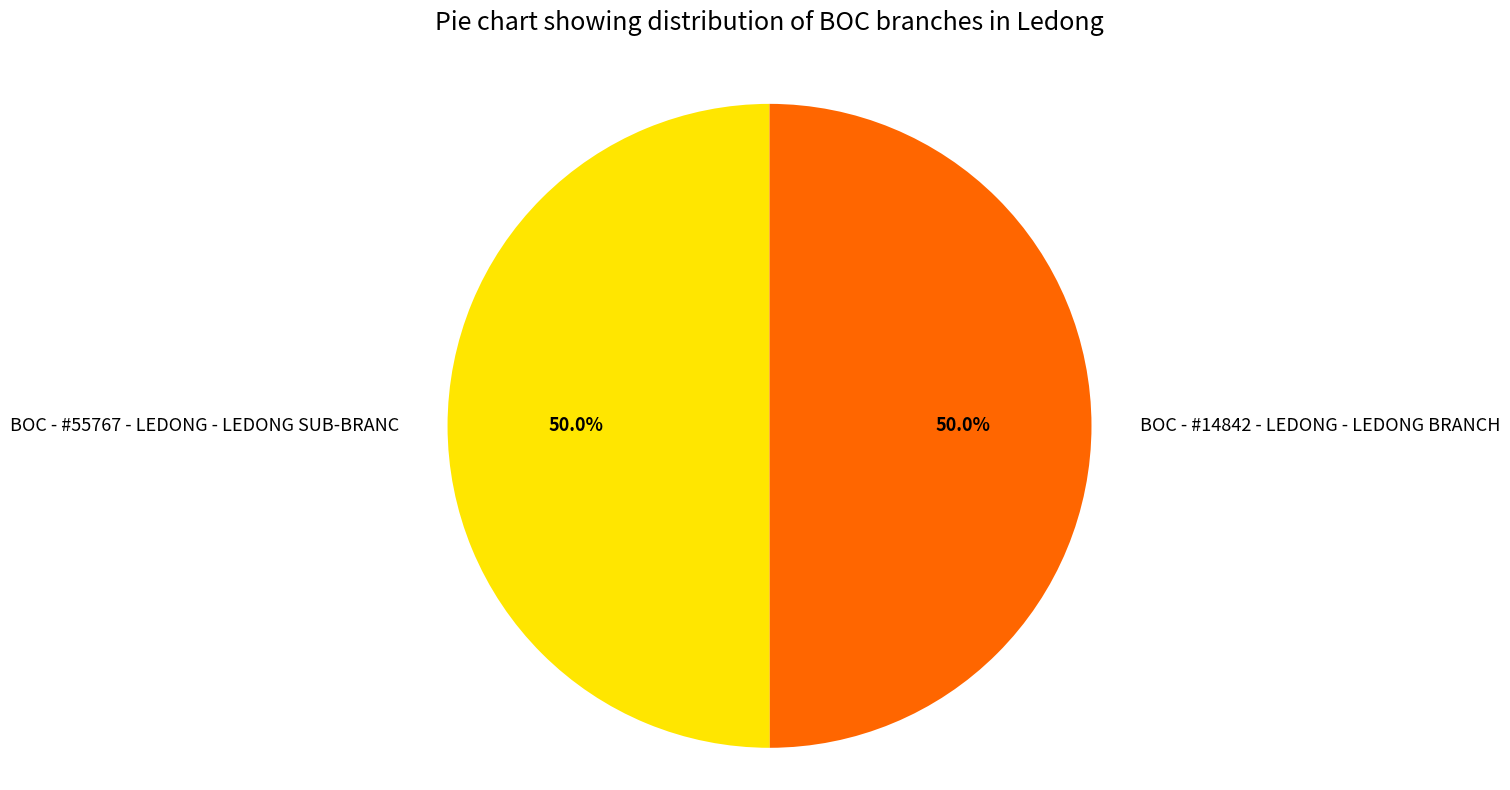

How many slices are in this pie chart?

2